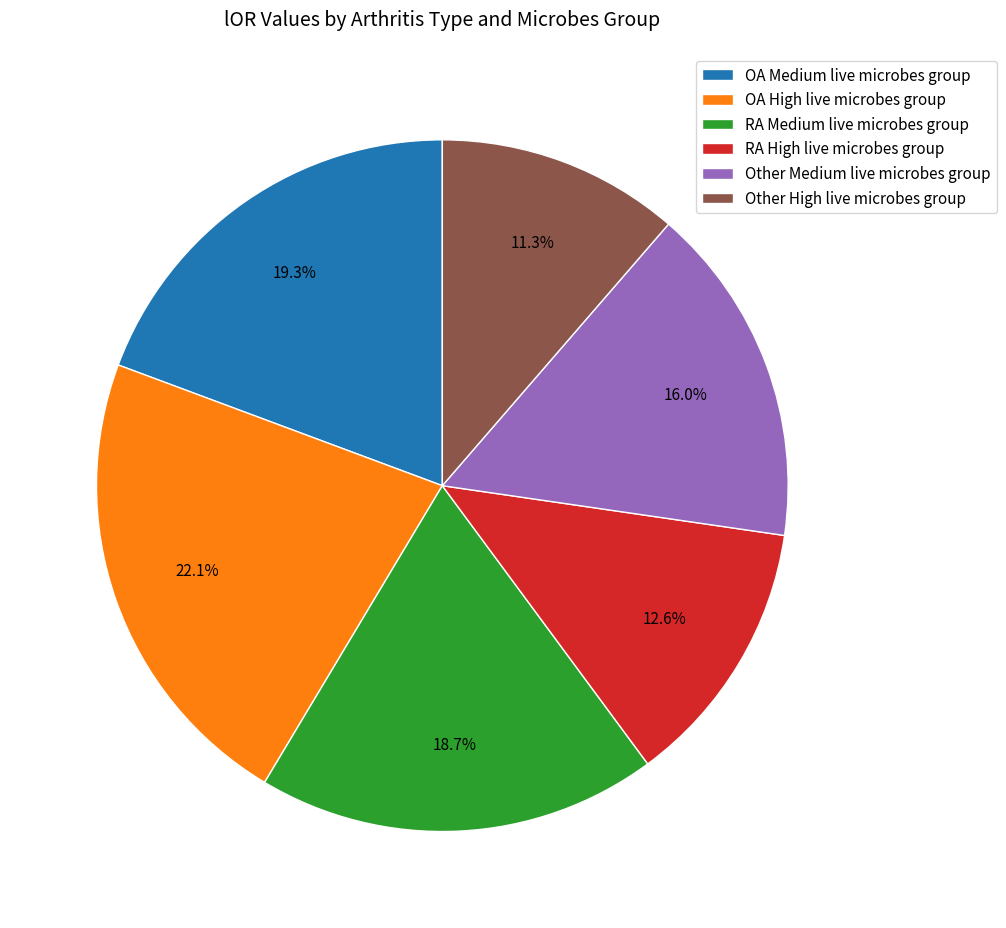

Which category has the biggest portion of the pie?

OA High live microbes group